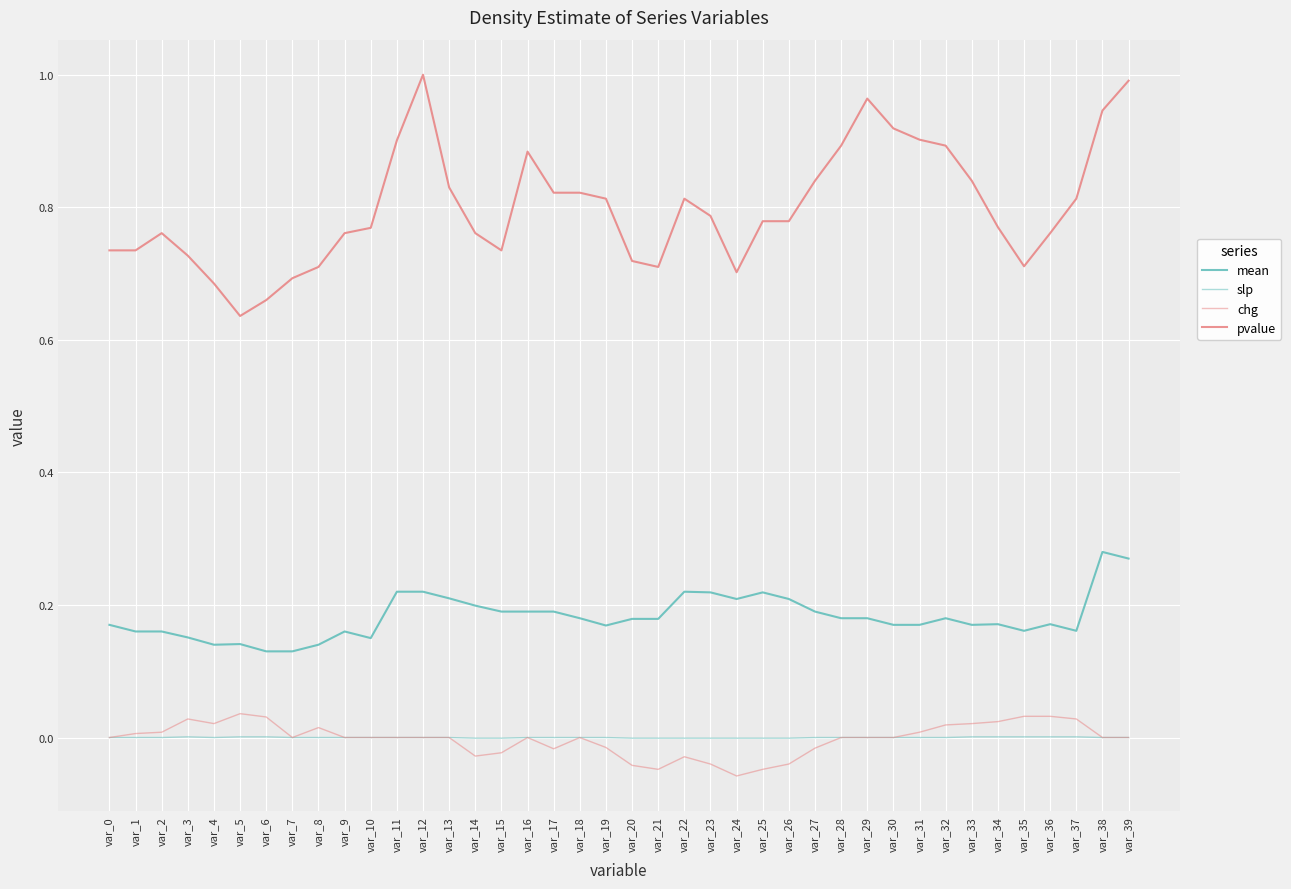

How many lines are shown in the chart?

4